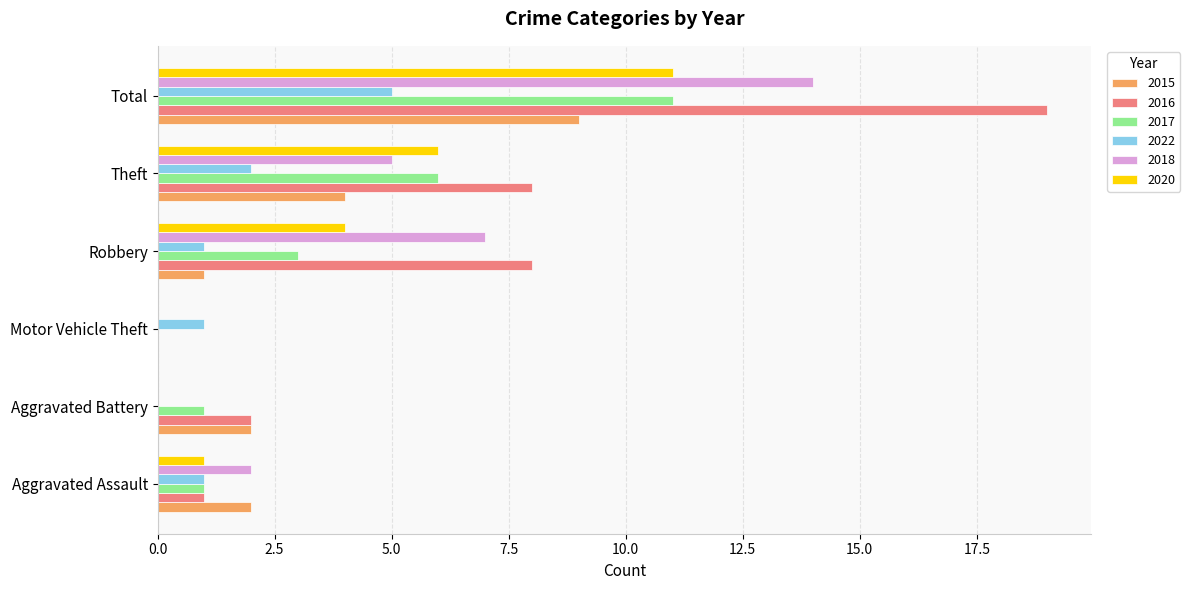

What is the average value of the 2018 series?

5